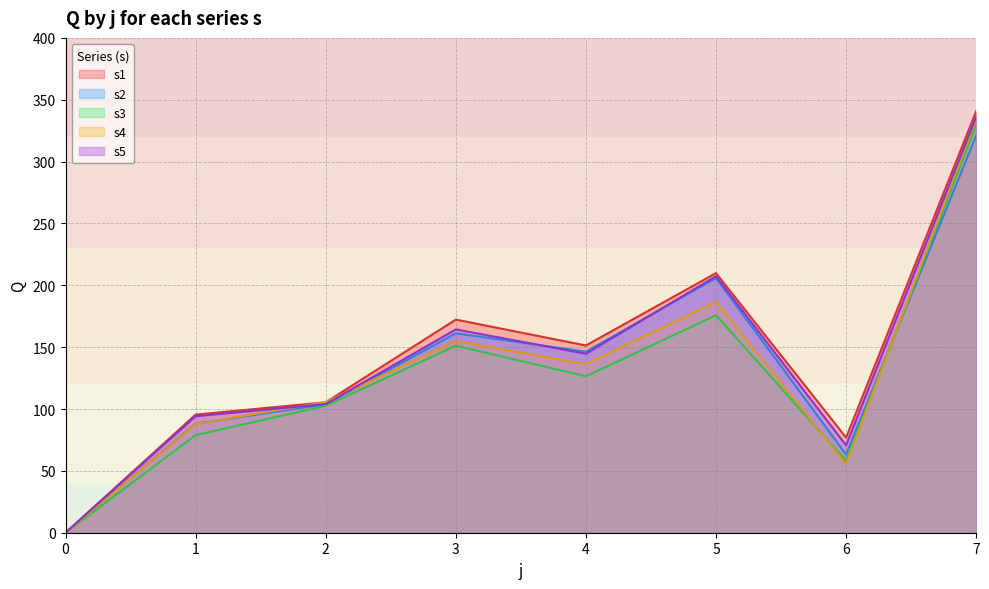

Which series has the largest total across all categories?

s1